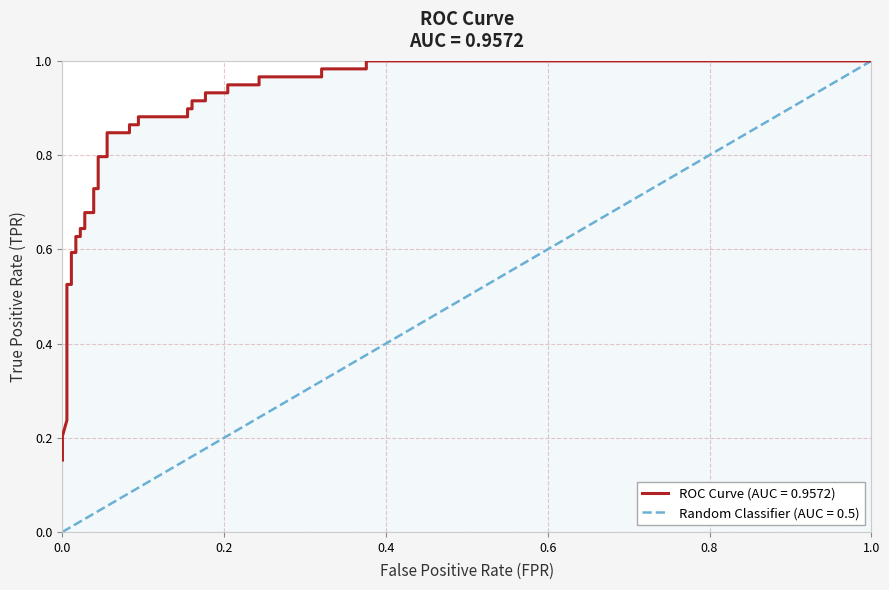

At which label is the value closest to 0?

fpr